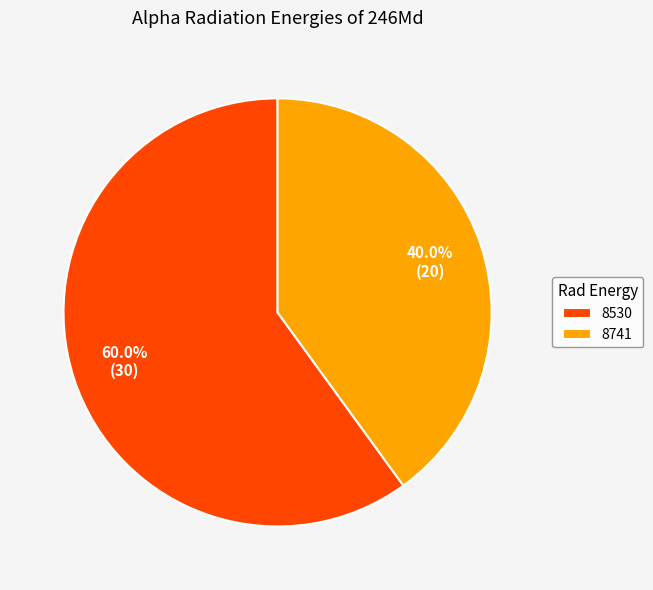

Between 8741 and 8530, which is larger?

8530